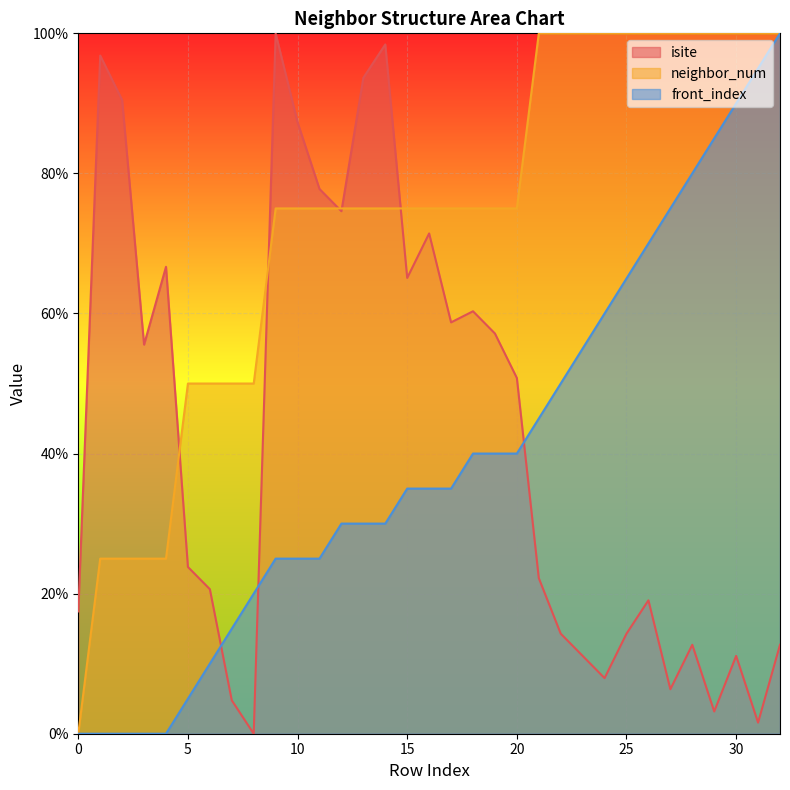

What is the value of the isite point at the 5th from the left?

66.7